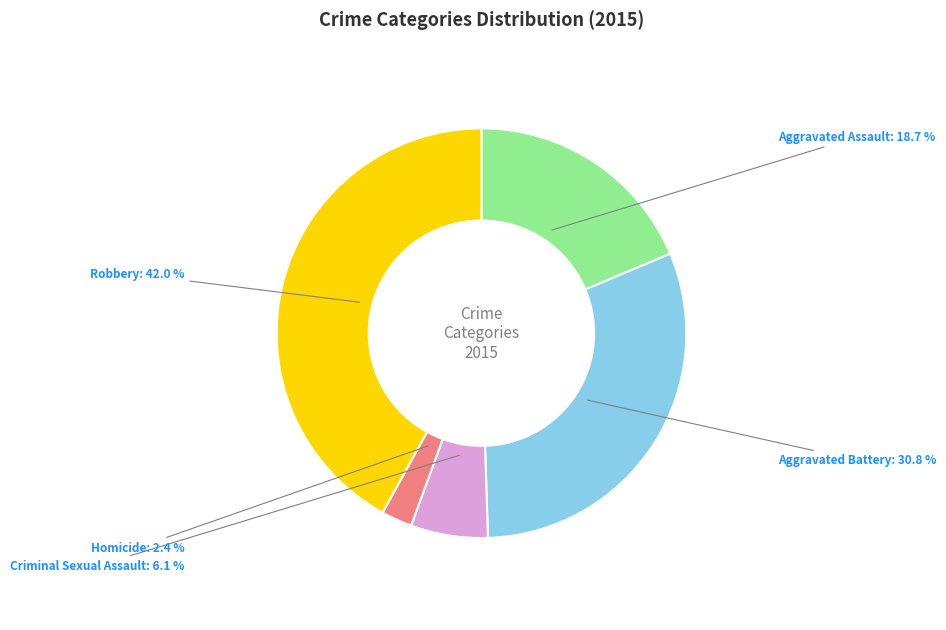

Rank the categories by value from lowest to highest.

Homicide, Criminal Sexual Assault, Aggravated Assault, Aggravated Battery, Robbery